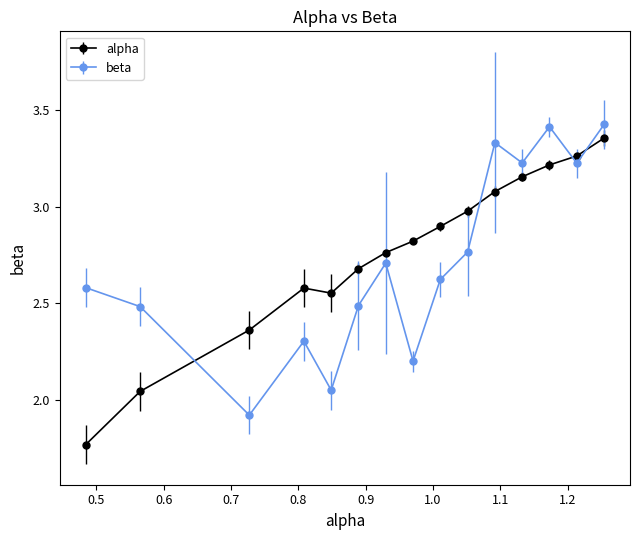

What are all the series names shown in the legend?

alpha, beta